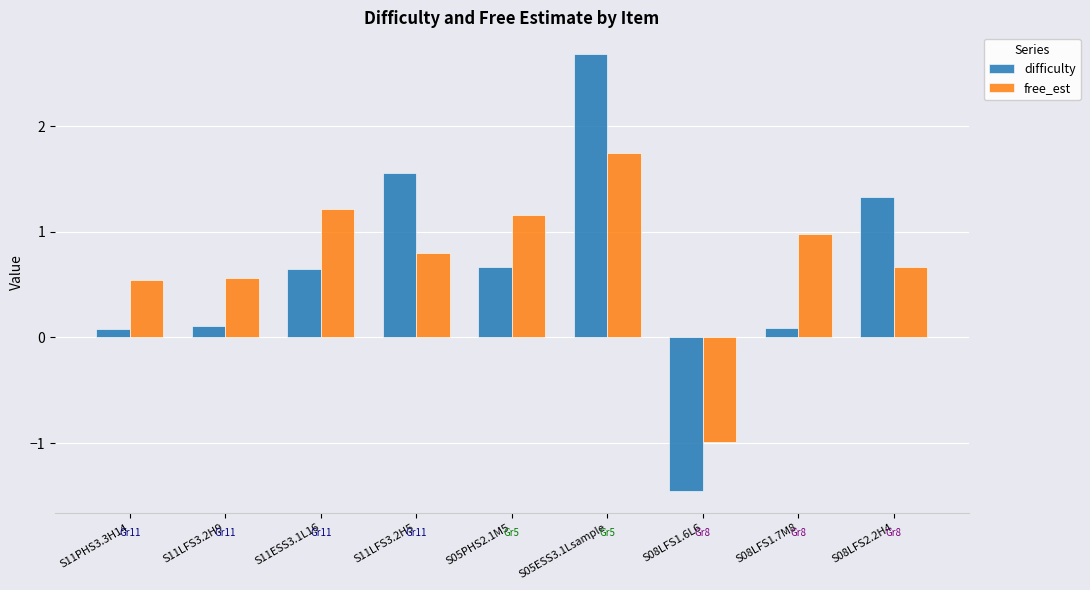

The value of difficulty at S08LFS2.2H4 is 1.3. True or false?

True